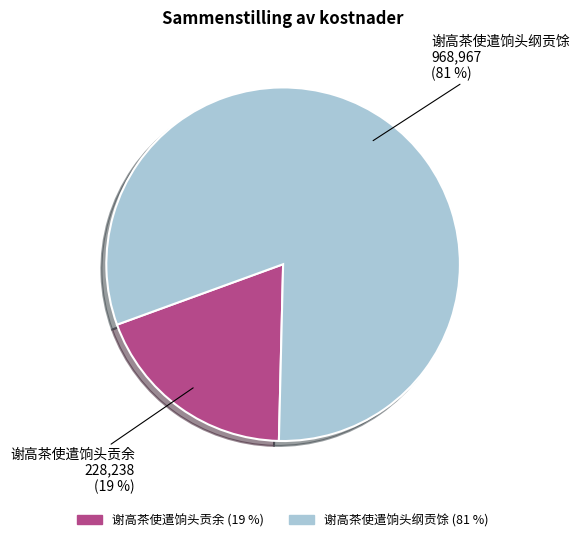

Does 谢高茶使遣饷头纲贡馀 account for over 50% of the chart?

Yes